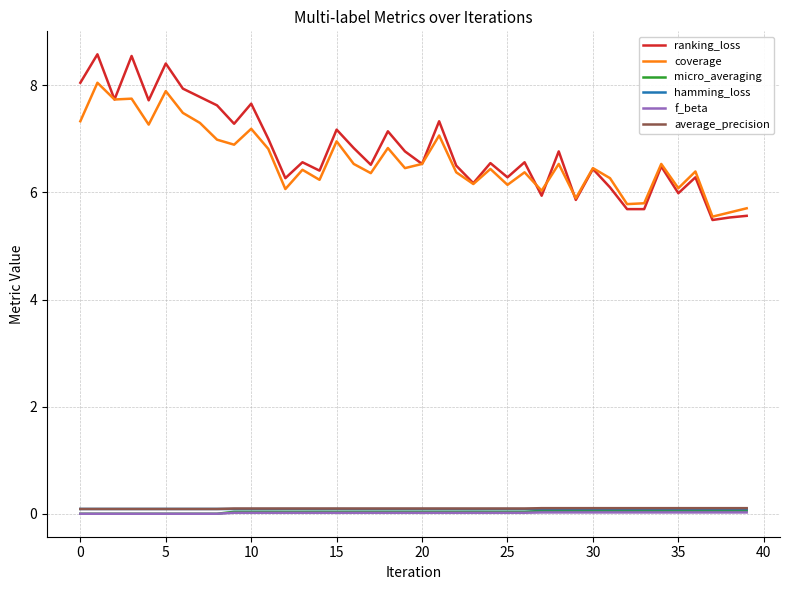

True or false: hamming_loss and coverage intersect in this chart.

False